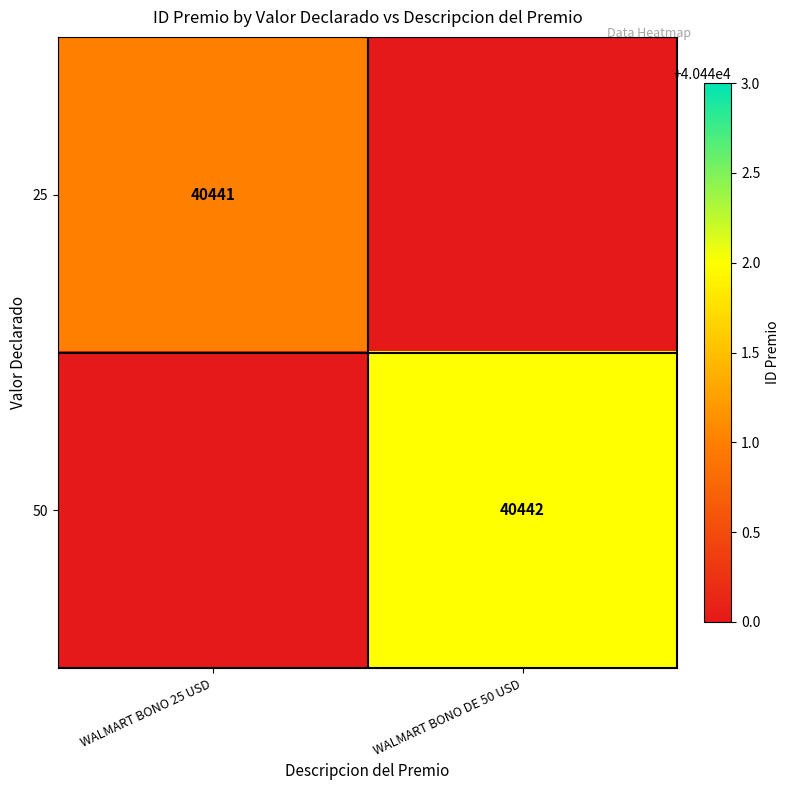

At how many categories does at least one series exceed 35718?

2